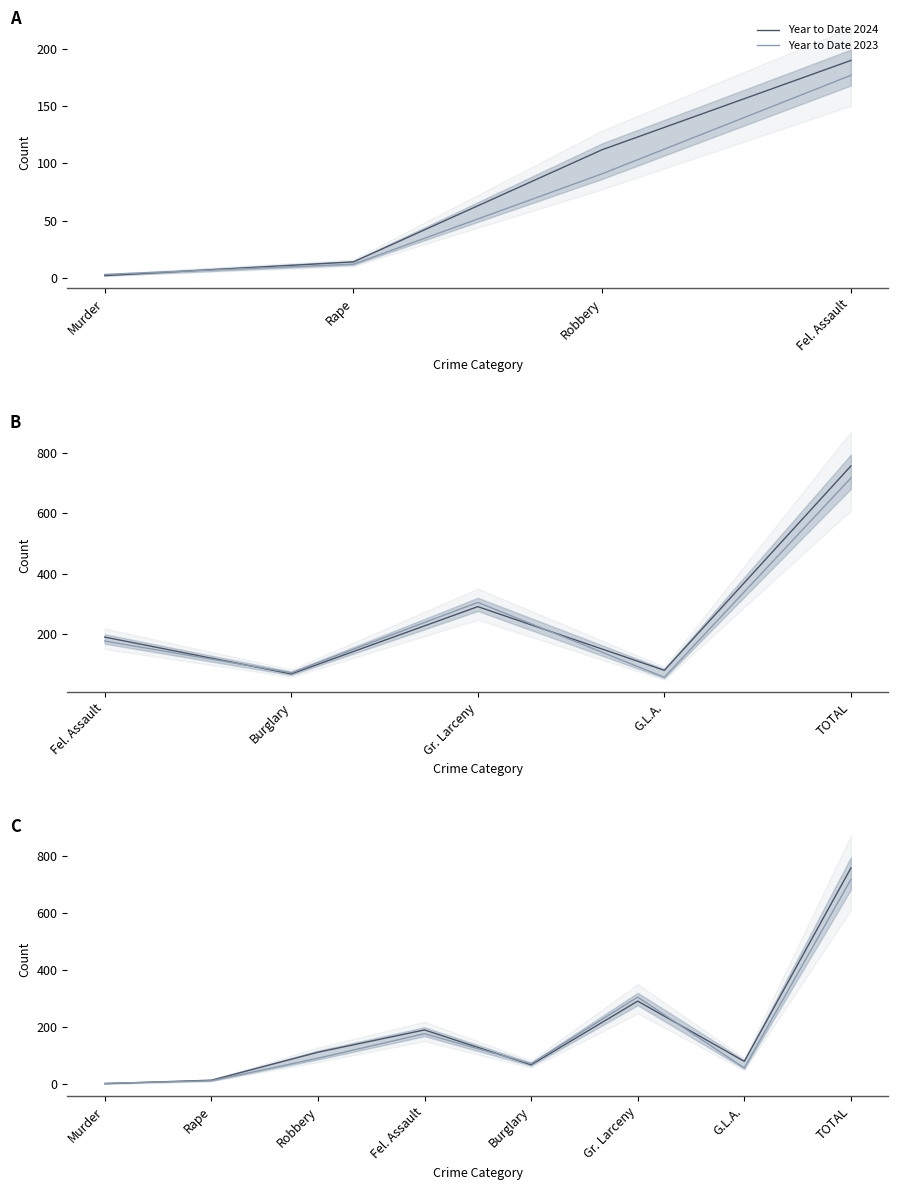

Which has a higher value, Rape or Fel. Assault?

Fel. Assault